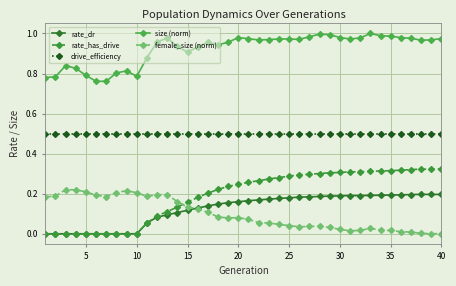

Which series has the largest range (max minus min)?

rate_has_drive